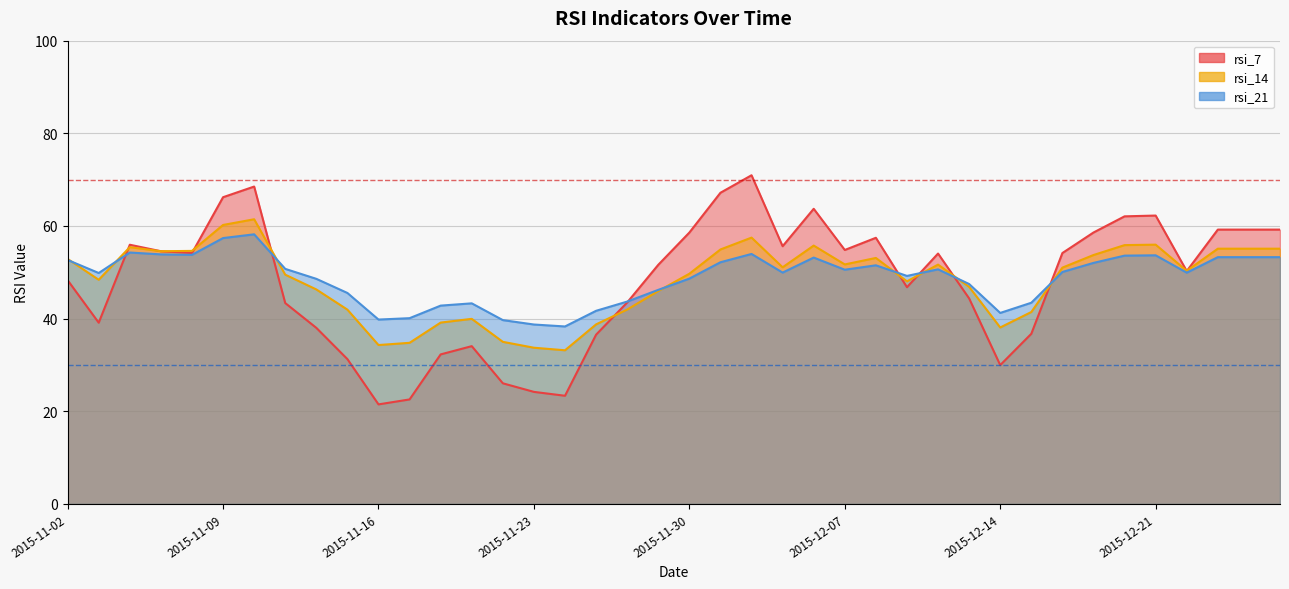

What are all the series names shown in the legend?

rsi_7, rsi_14, rsi_21